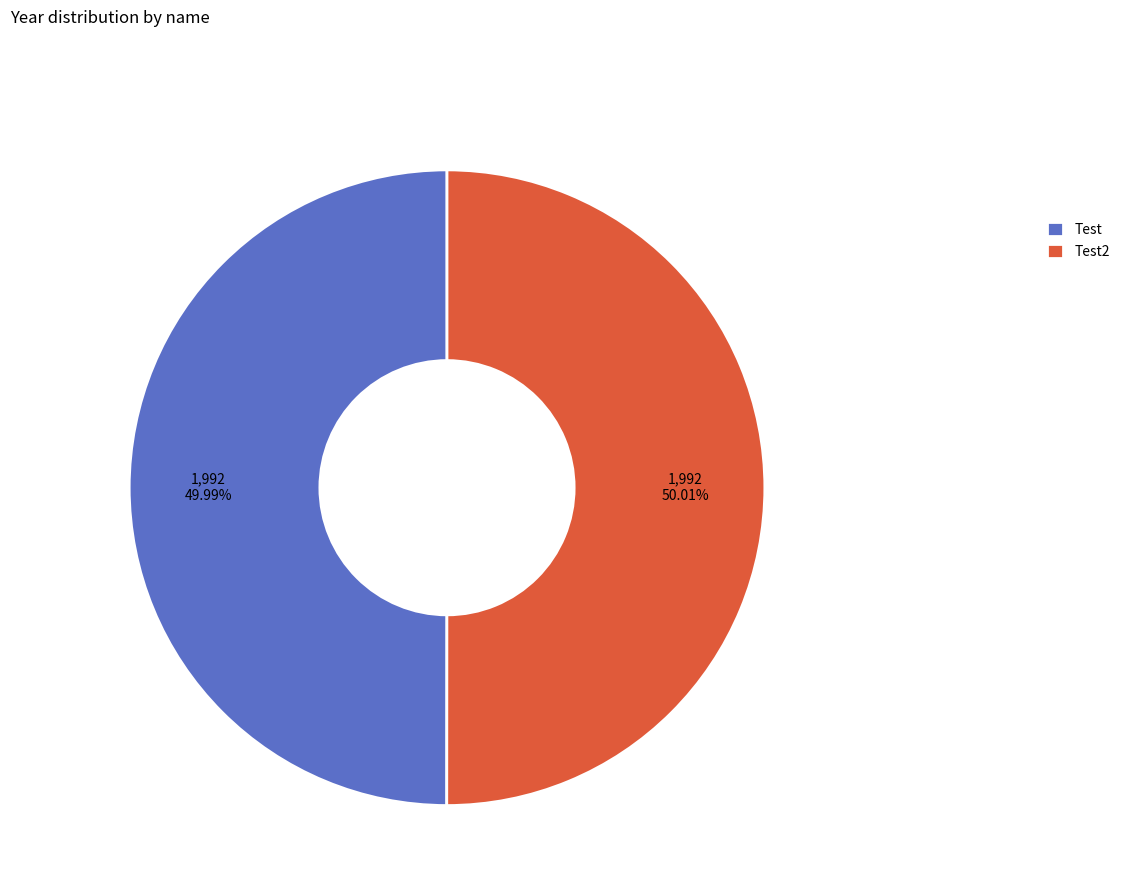

Do Test and Test2 together represent more than half of the pie?

Yes